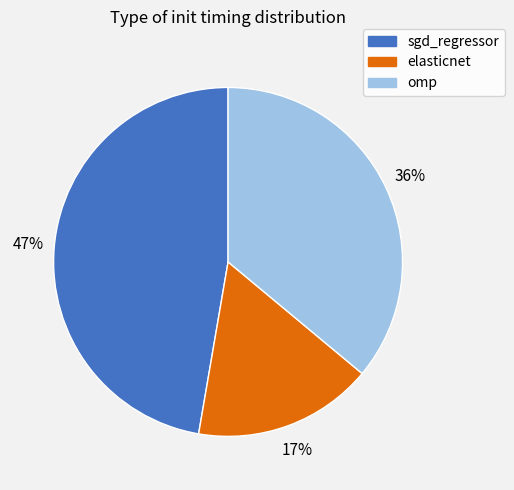

Is it true that omp is 36% of the pie?

True